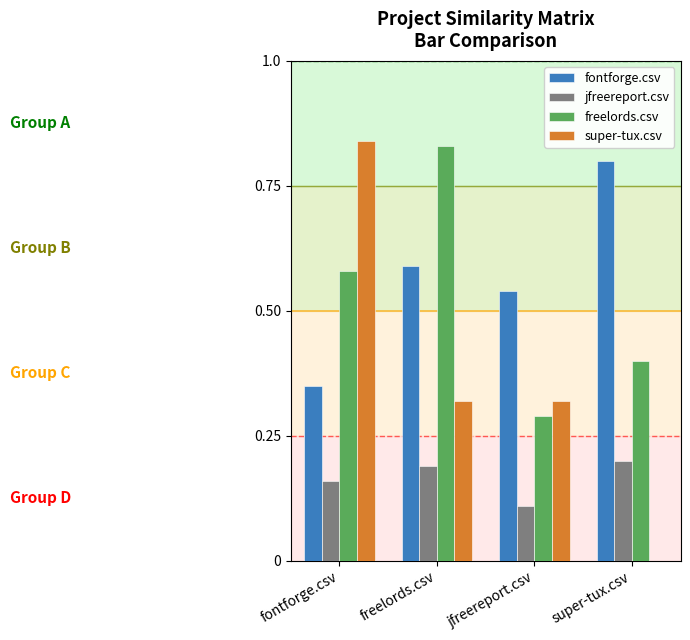

Does the chart contain stacked bars?

No